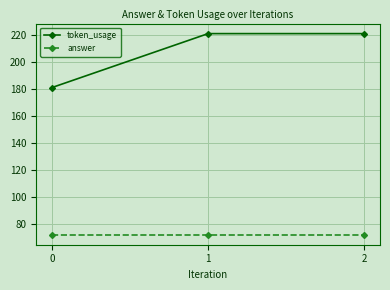

What is the minimum value shown in the chart?

72